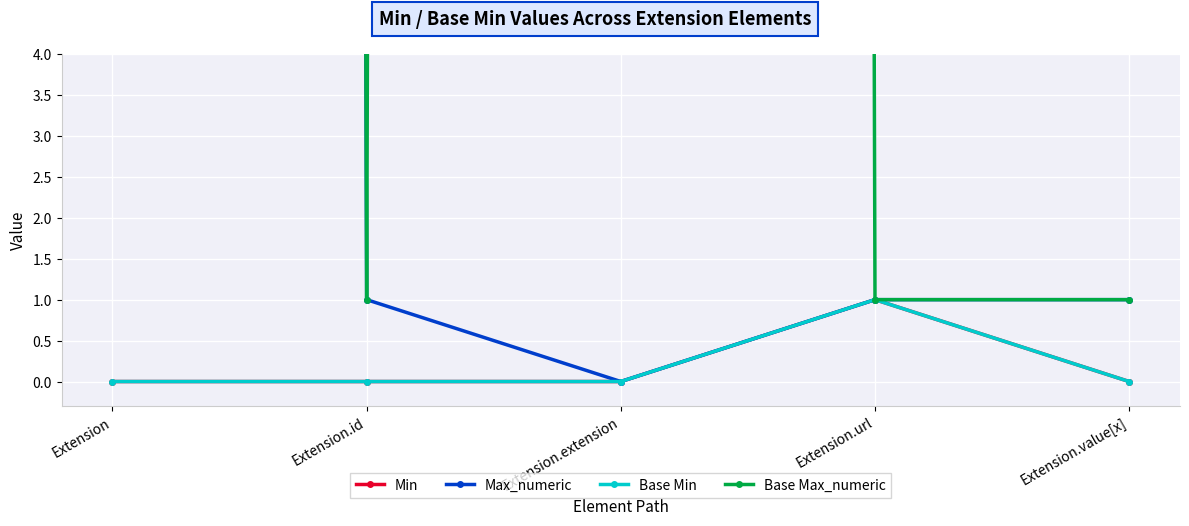

Is the value of Base Min at Extension.id greater than the value of Min at Extension?

No